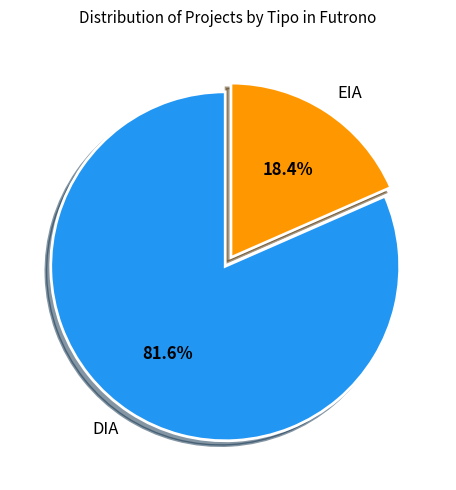

To the nearest percent, what portion does EIA represent?

18%